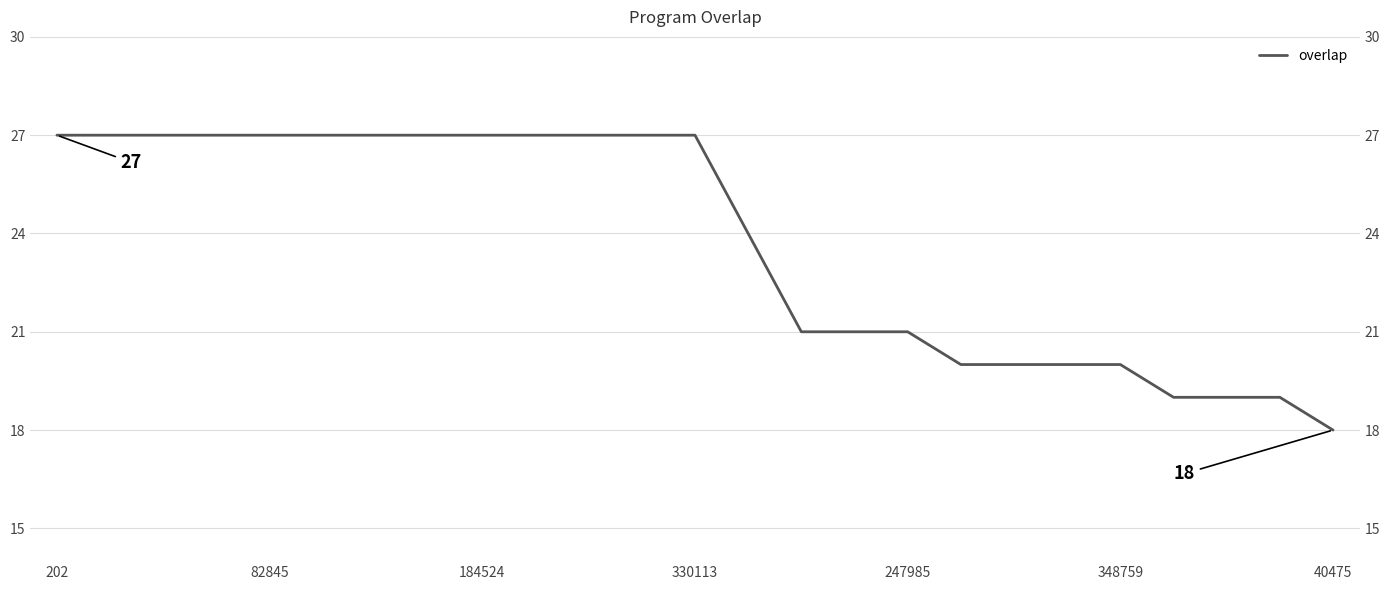

How many series are shown in this chart?

1